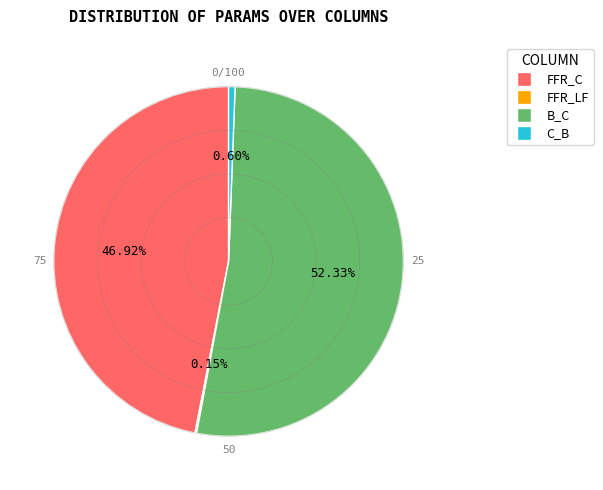

What is the total percentage of B_C and C_B?

52.9%